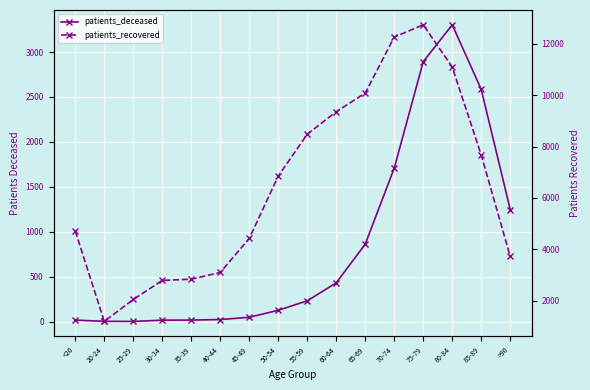

The value of patients_recovered at 85-89 is 2864. True or false?

False